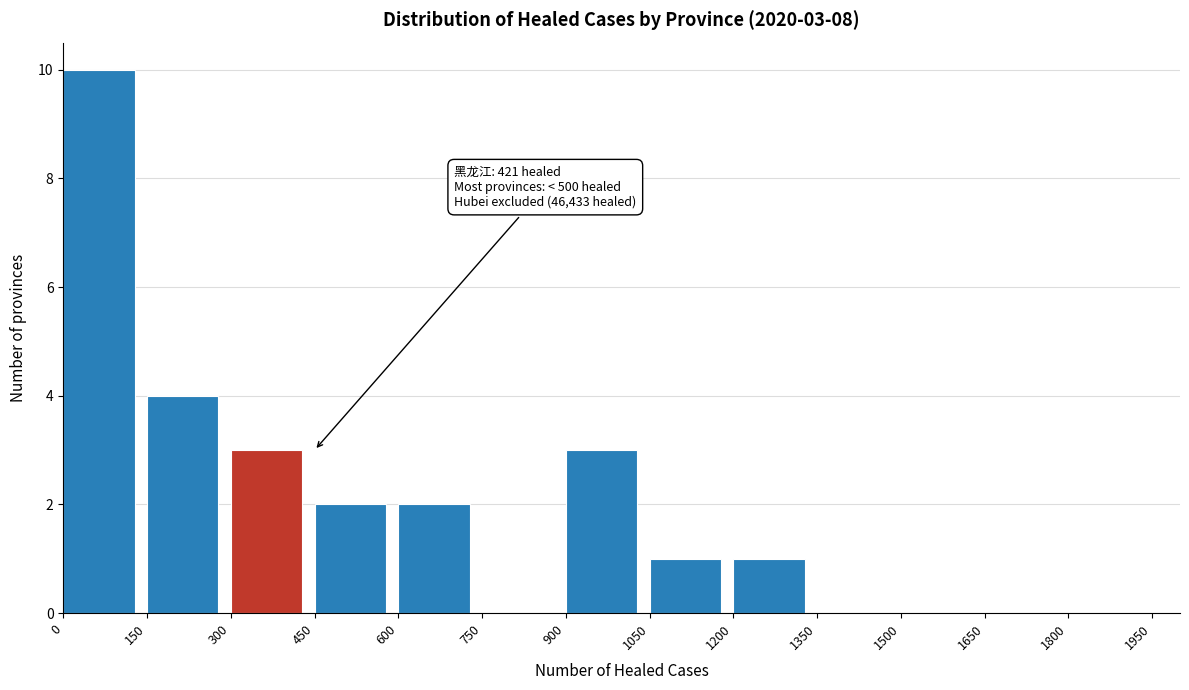

Over which range of the x-axis is the bar tallest?

0 to 150